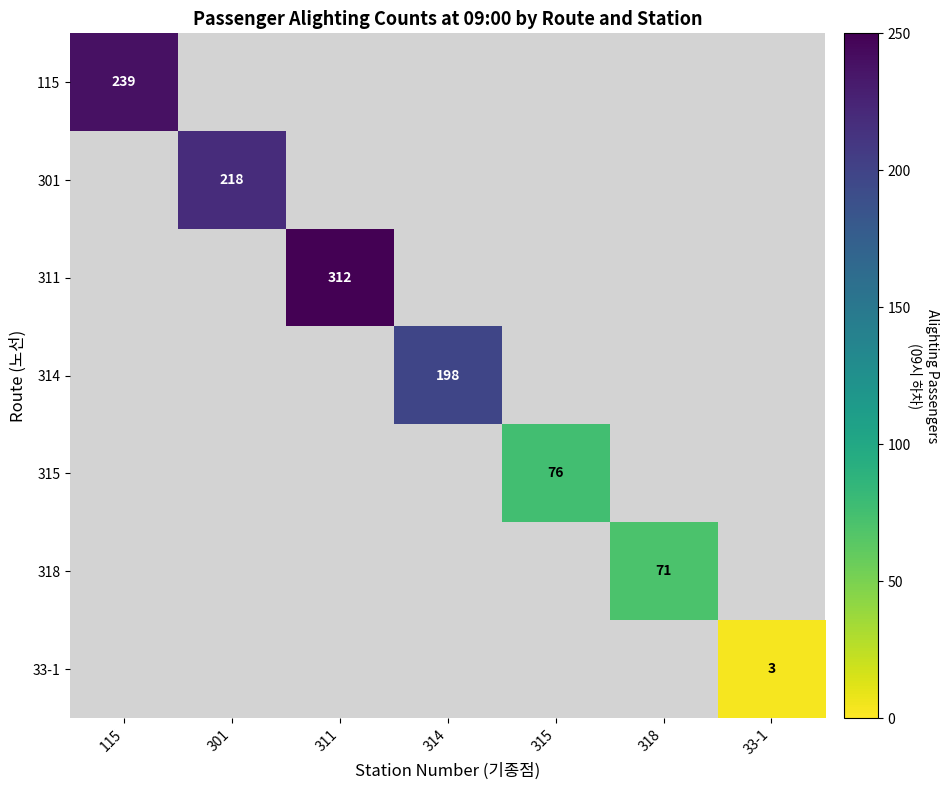

The value of 115 at 115 is 423. True or false?

False